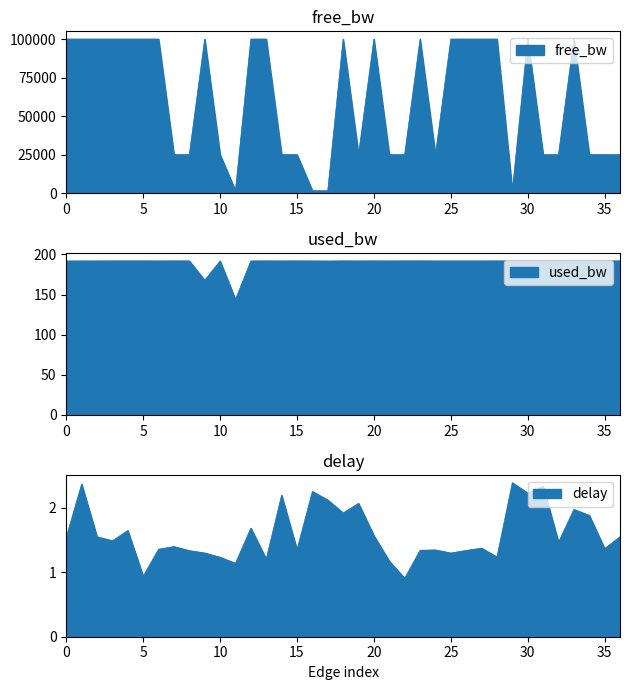

Rank the series at 17-20 from highest to lowest value.

free_bw, used_bw, delay